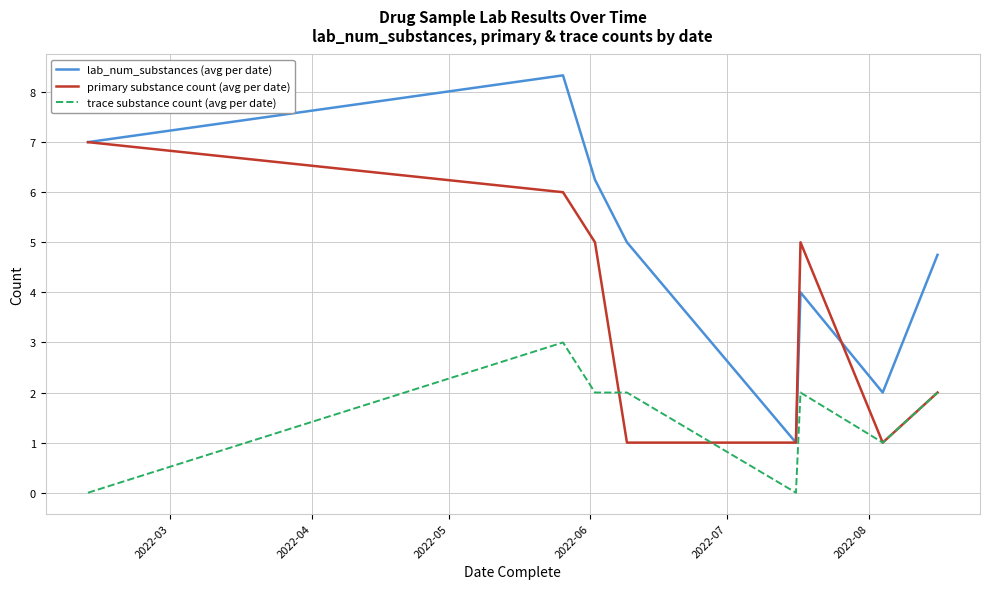

Which series has the largest total across all categories?

lab_num_substances (avg per date)